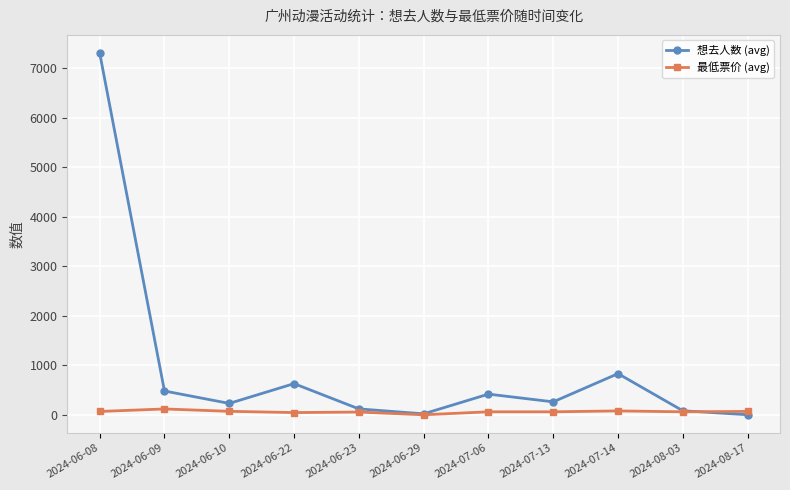

Rank the series by their maximum value, from highest to lowest.

想去人数 (avg), 最低票价 (avg)